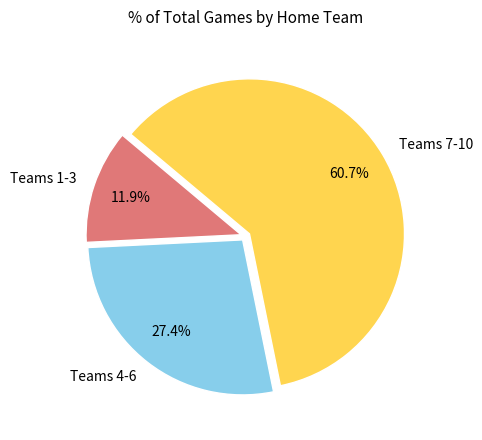

Which category accounts for the majority?

Teams 7-10